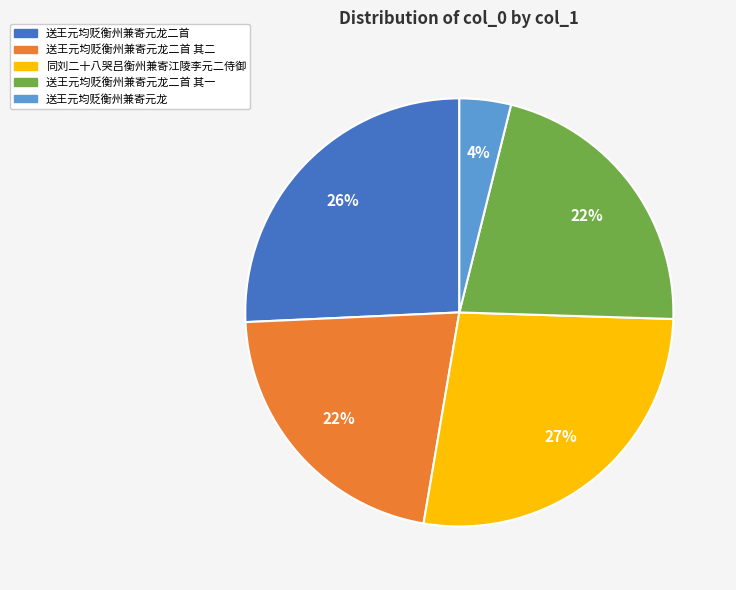

Is the sum of 送王元均贬衡州兼寄元龙二首 and 送王元均贬衡州兼寄元龙 greater than half?

No